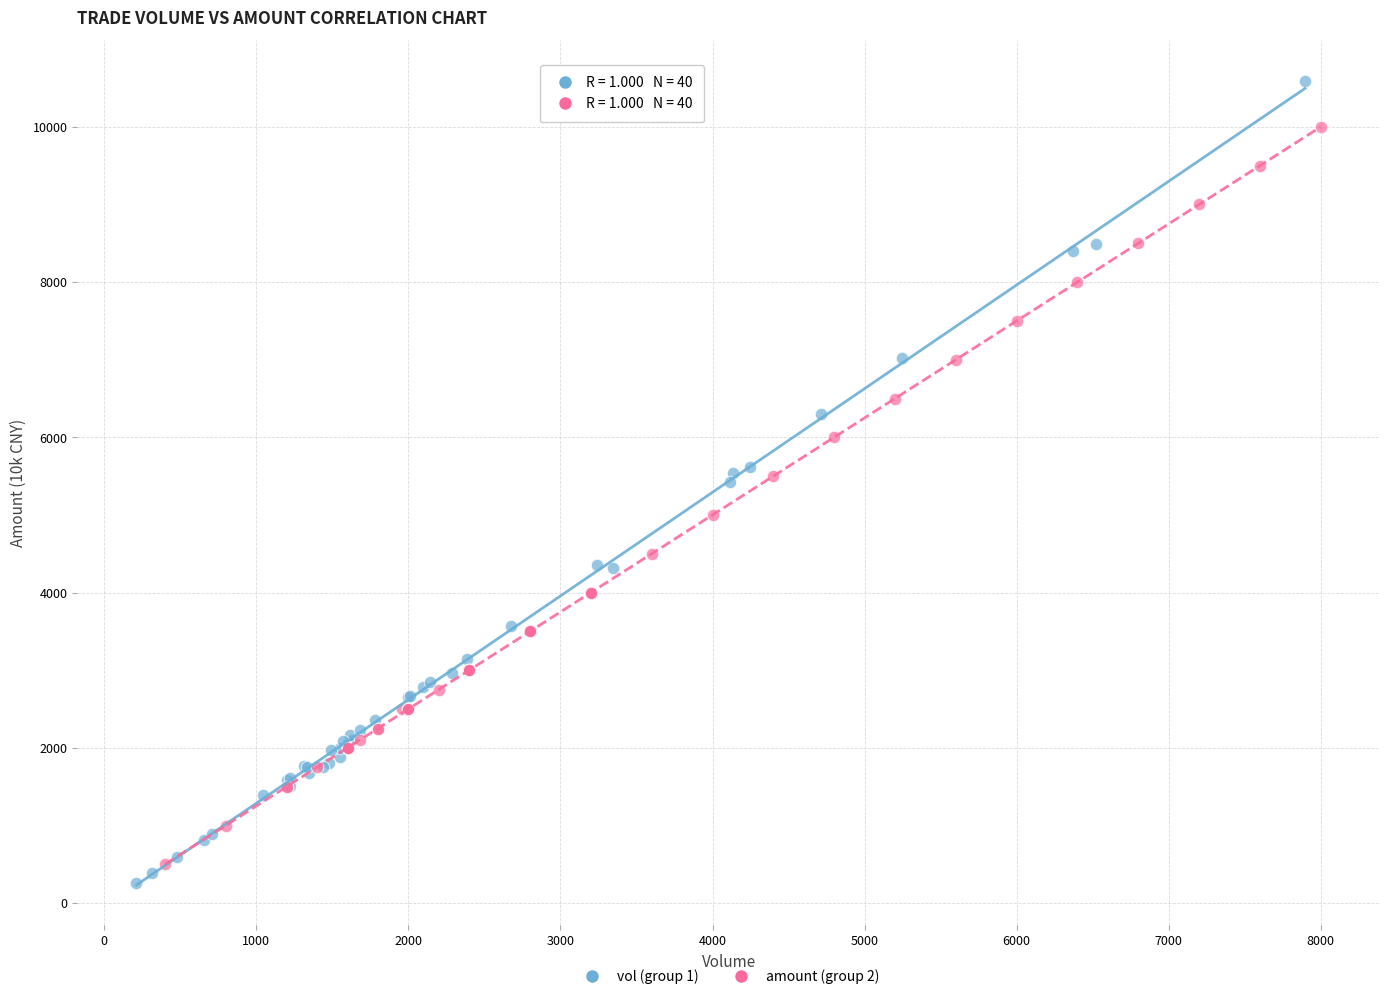

Which series contains the lowest Y value?

vol (group 1)